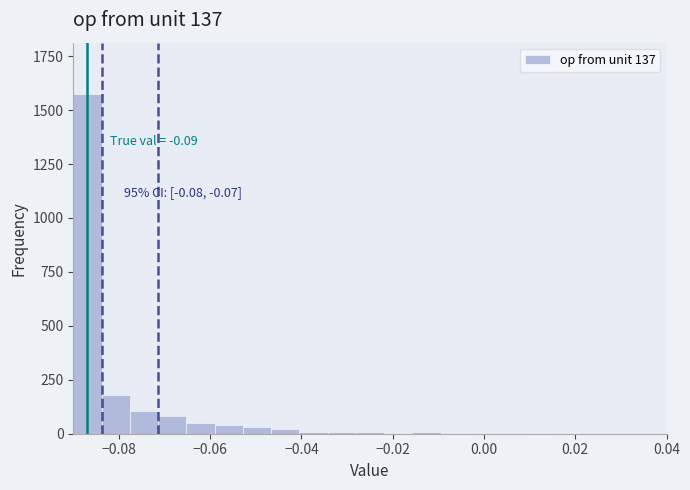

Read against the x-axis, roughly where is the centre of the tallest bar?

-0.086